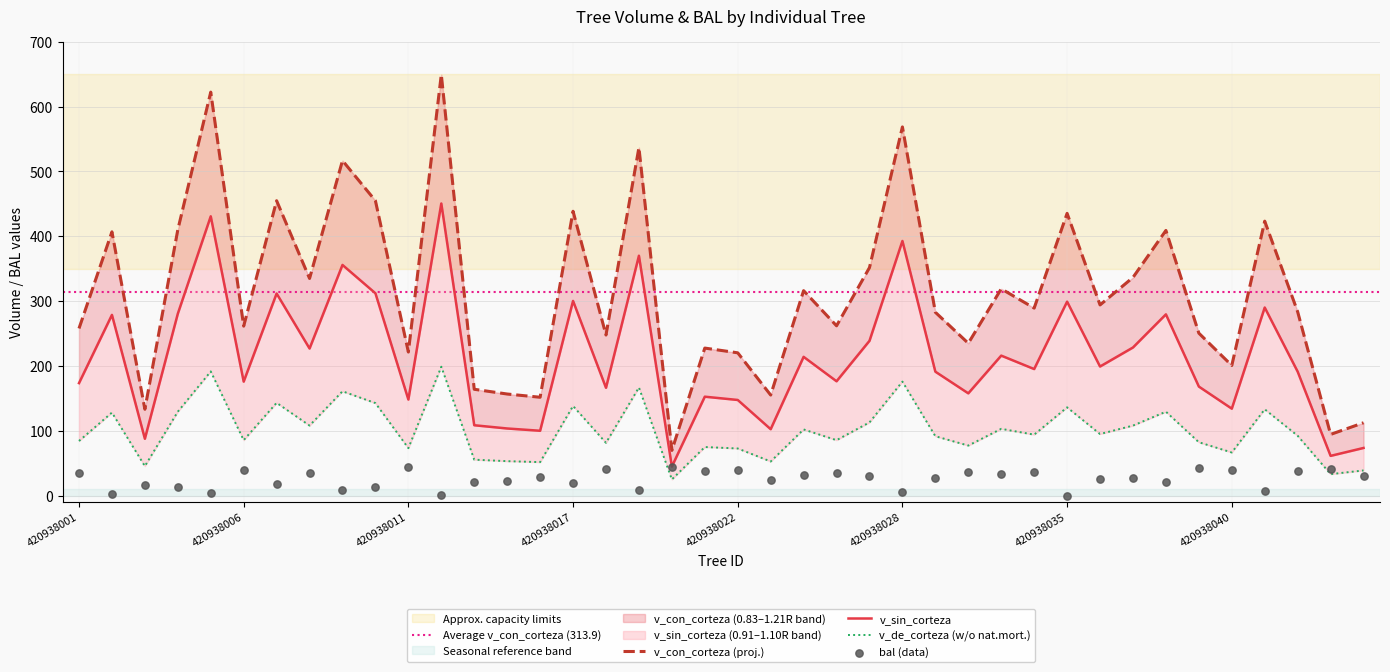

At which category is the sum across all series the highest?

420938012